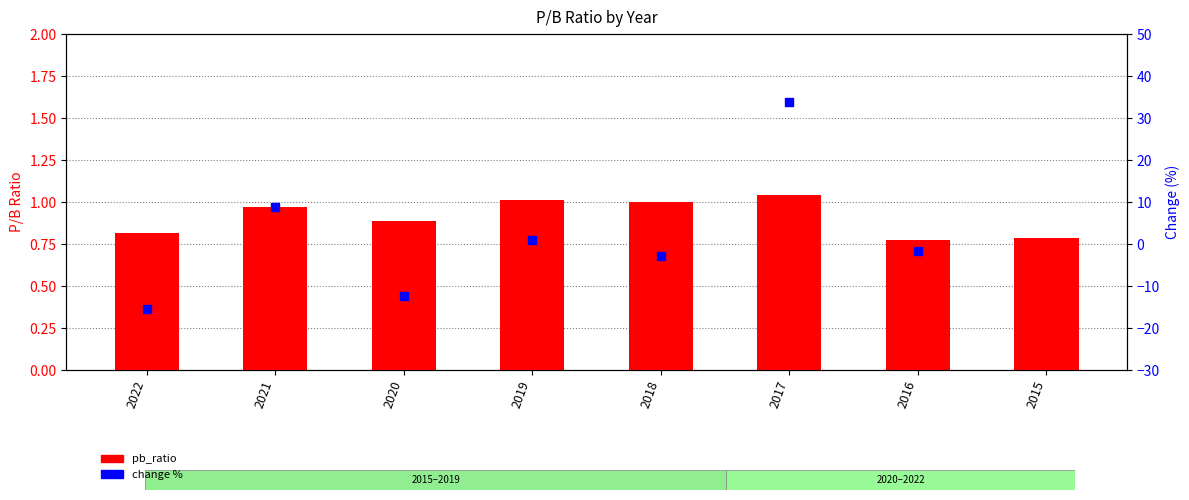

What is the change in value from 2017 to 2016?

-0.3